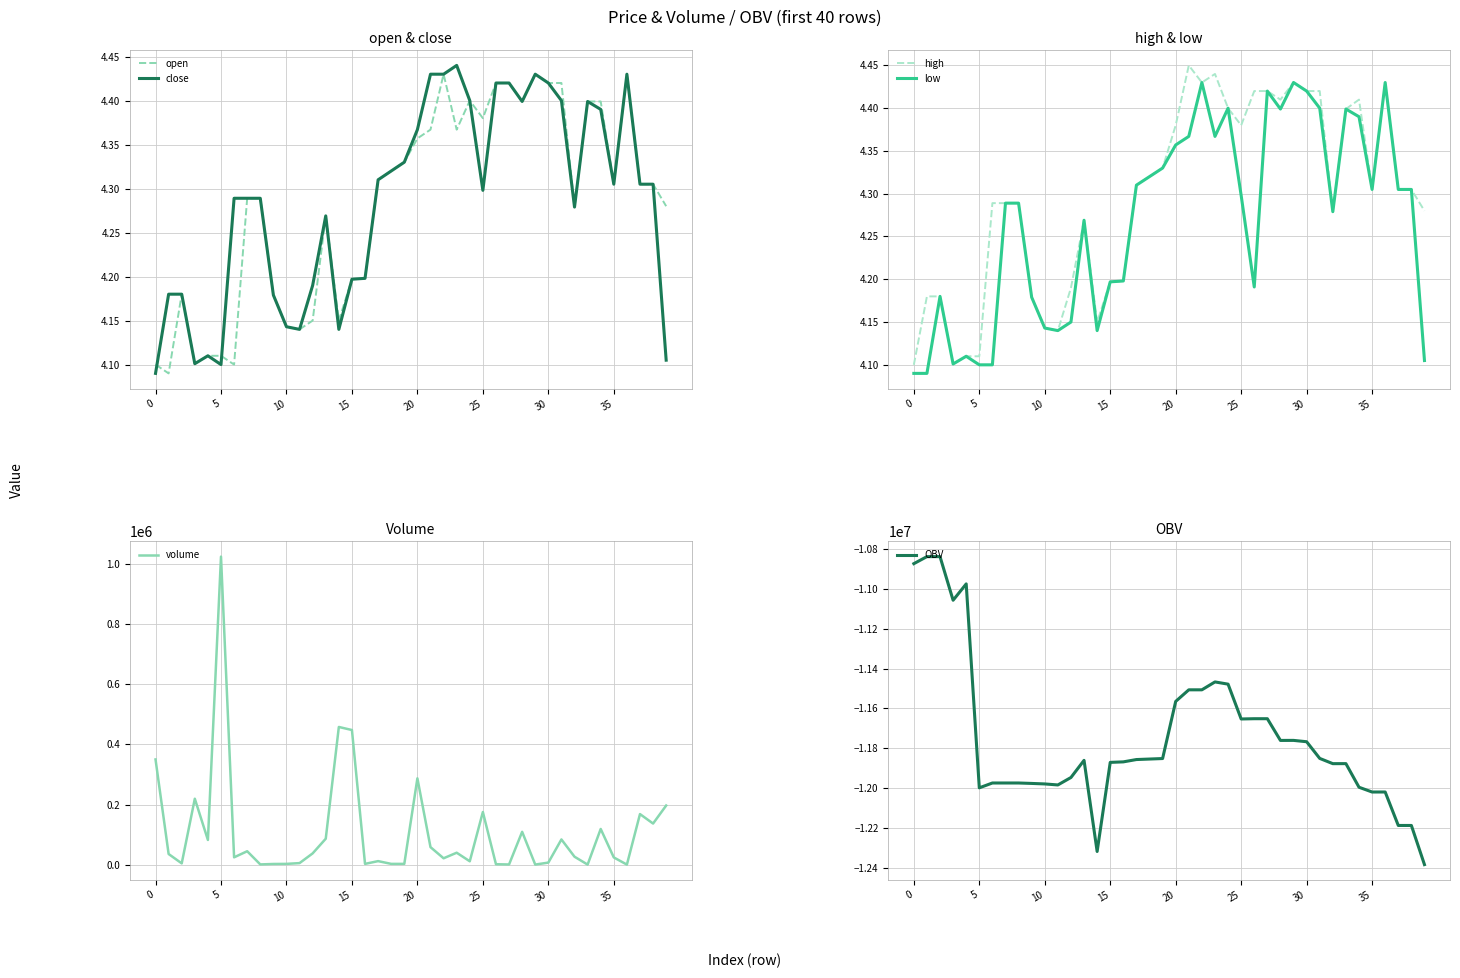

The high series shows 4.3 at 18. True or false?

True